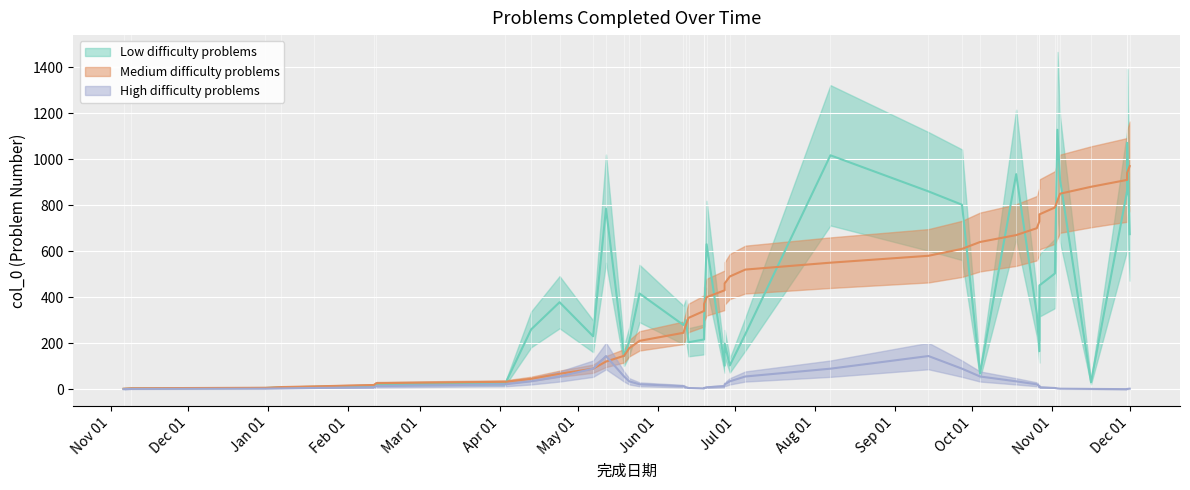

How many data points in High are less than 13?

19